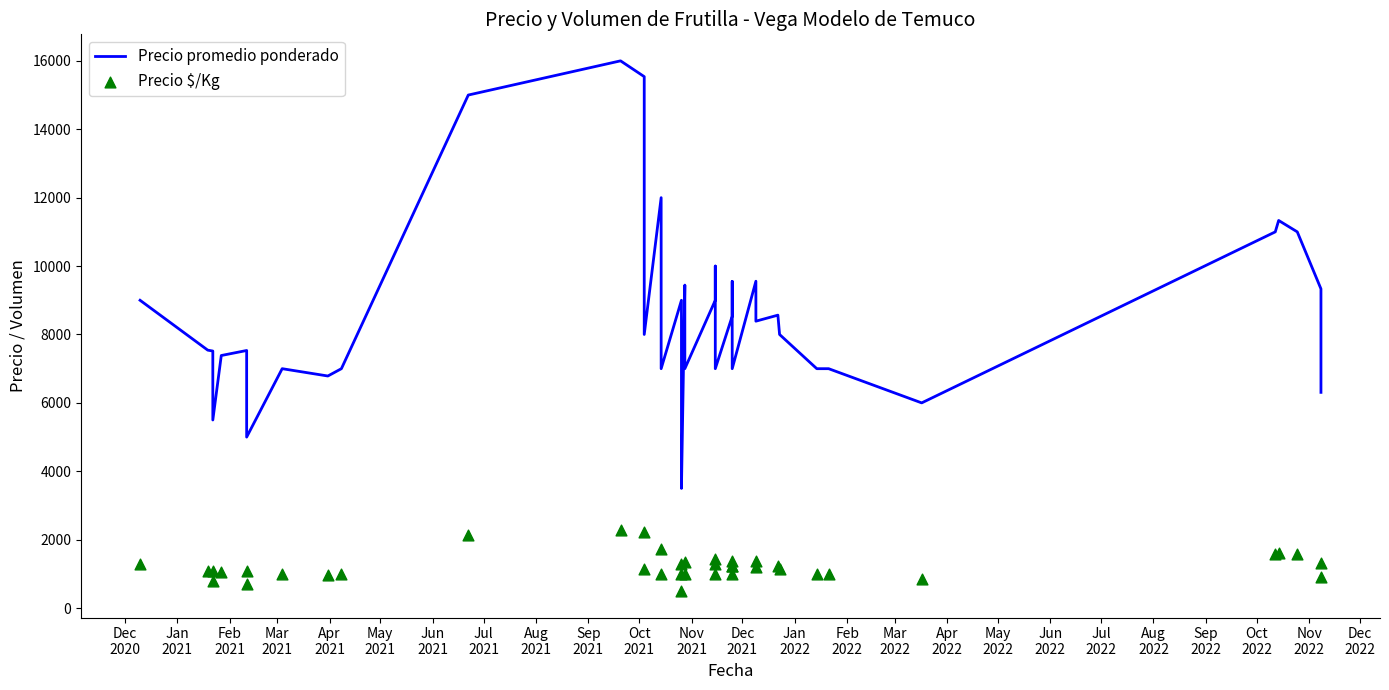

Which series reaches the maximum Y coordinate?

Precio promedio ponderado